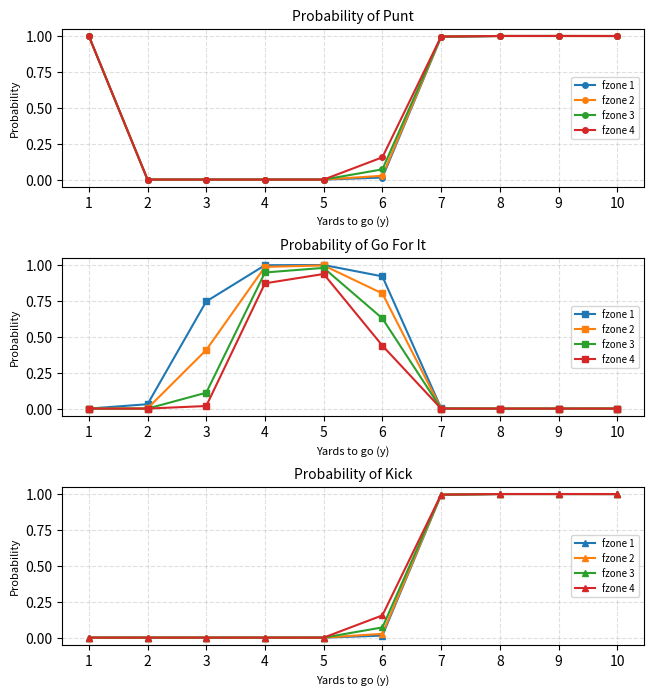

How many data points in fzone 2 are above 0?

5